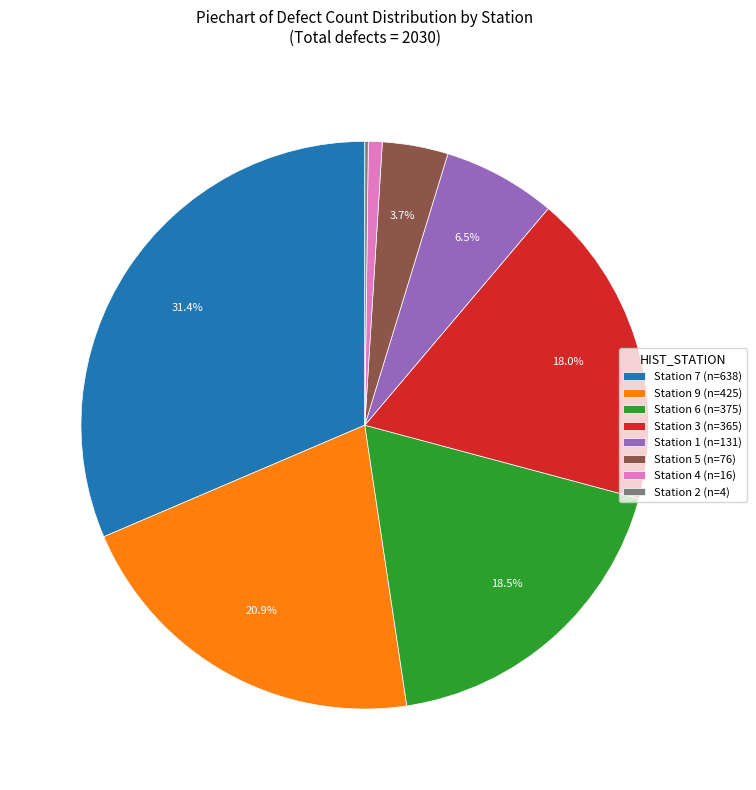

Which category has the biggest portion of the pie?

Station 7 (n=638)